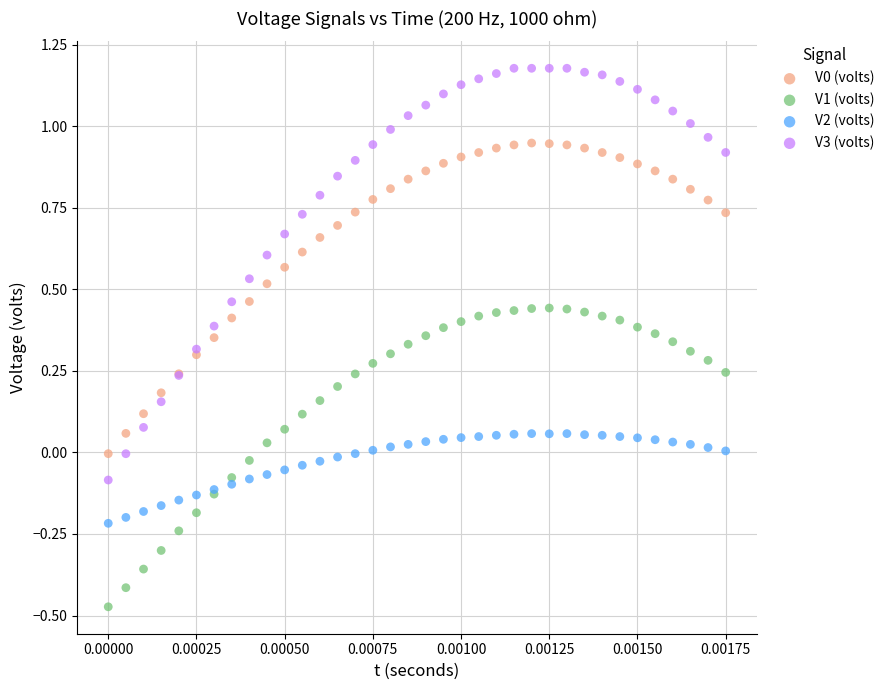

Which series reaches the minimum Y coordinate?

V1 (volts)